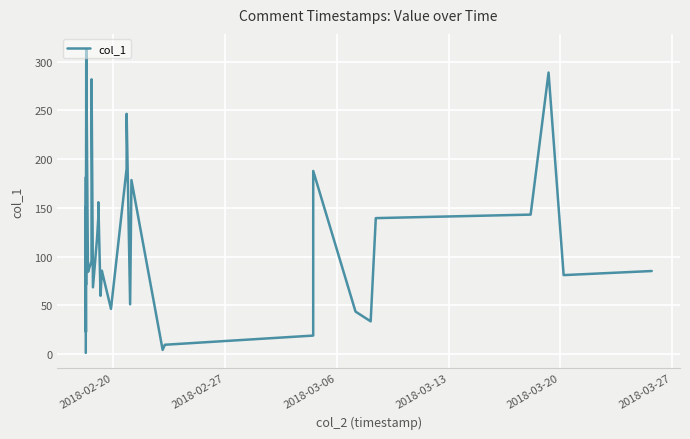

What is the difference between the maximum and minimum values?

311.7